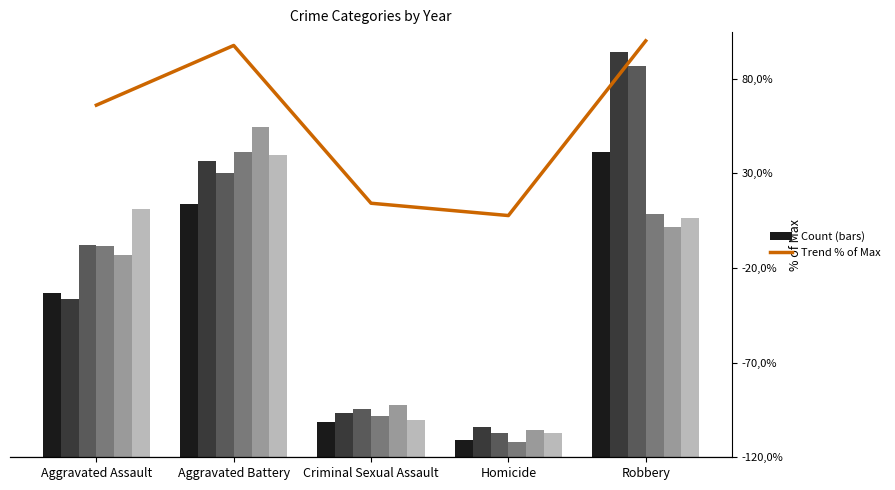

What position from the left is Criminal Sexual Assault?

3